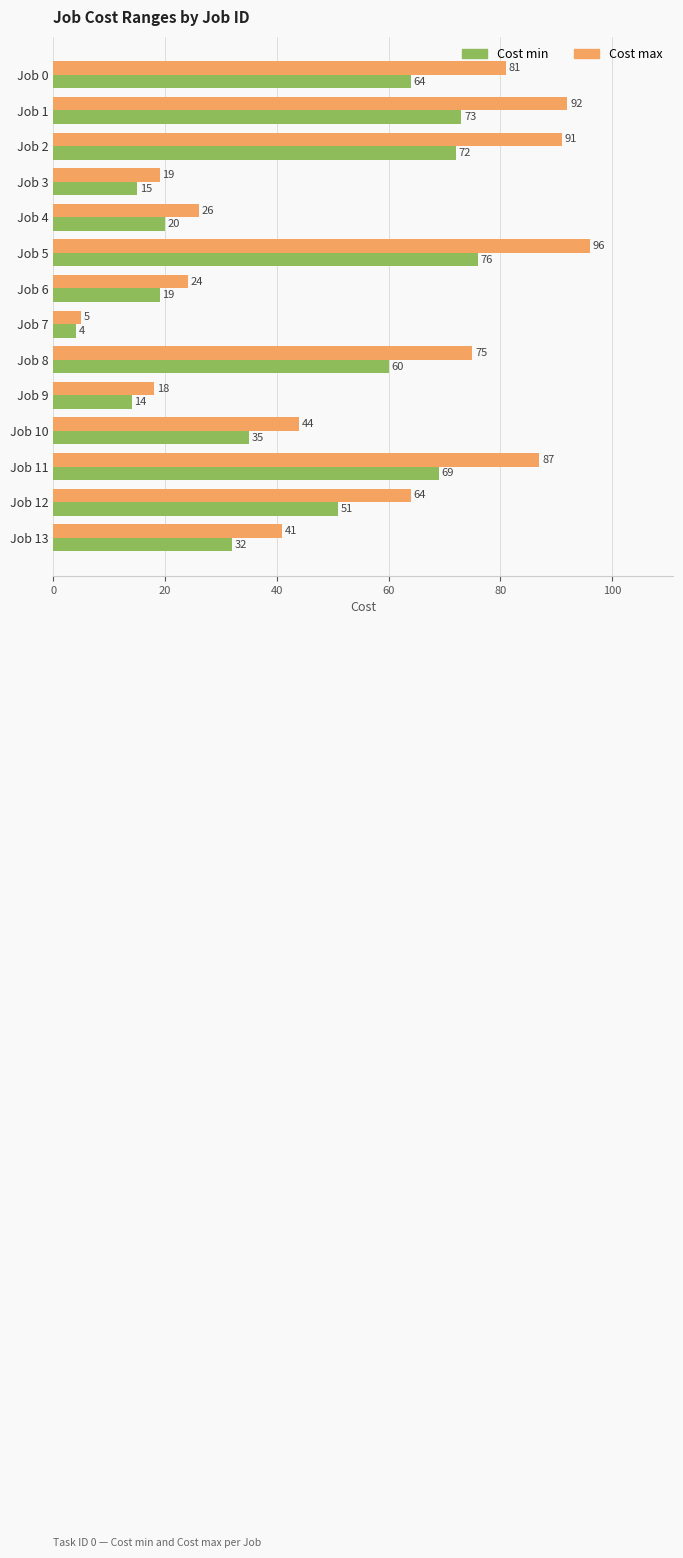

At which label does Cost max reach its peak?

Job 5